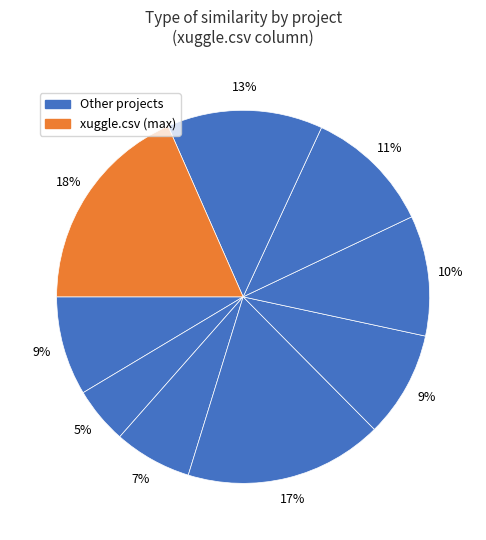

Count the number of slices in the pie.

9